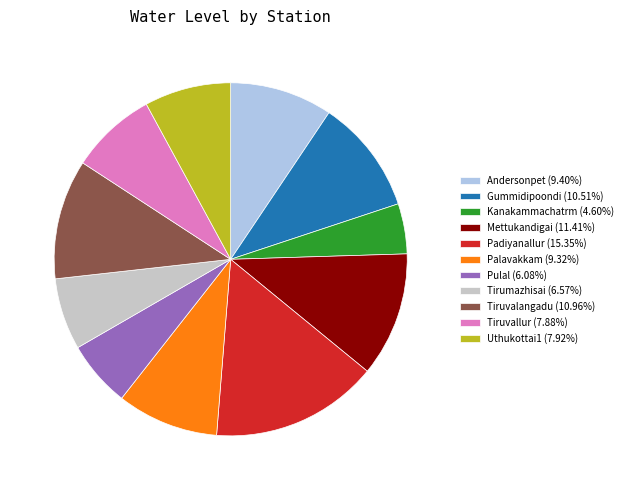

Is the sum of Uthukottai1 (7.92%) and Kanakammachatrm (4.60%) greater than half?

No